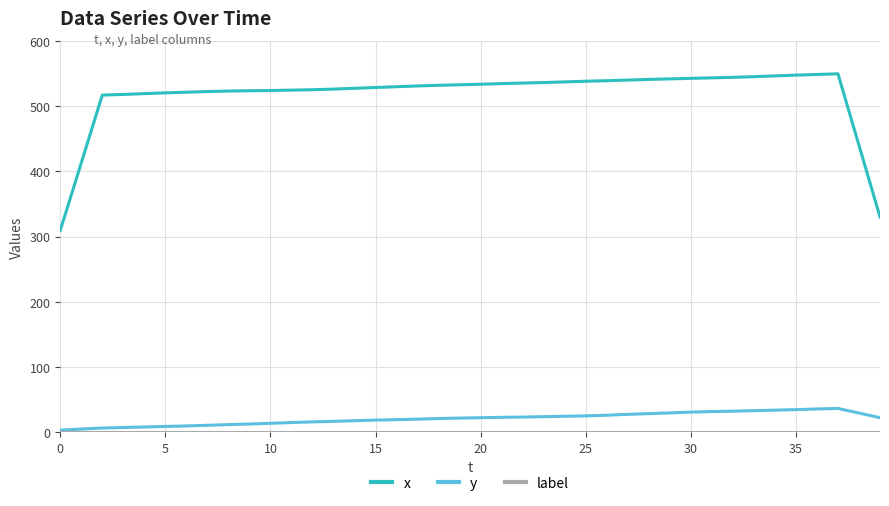

True or false: y and x cross at least once.

False